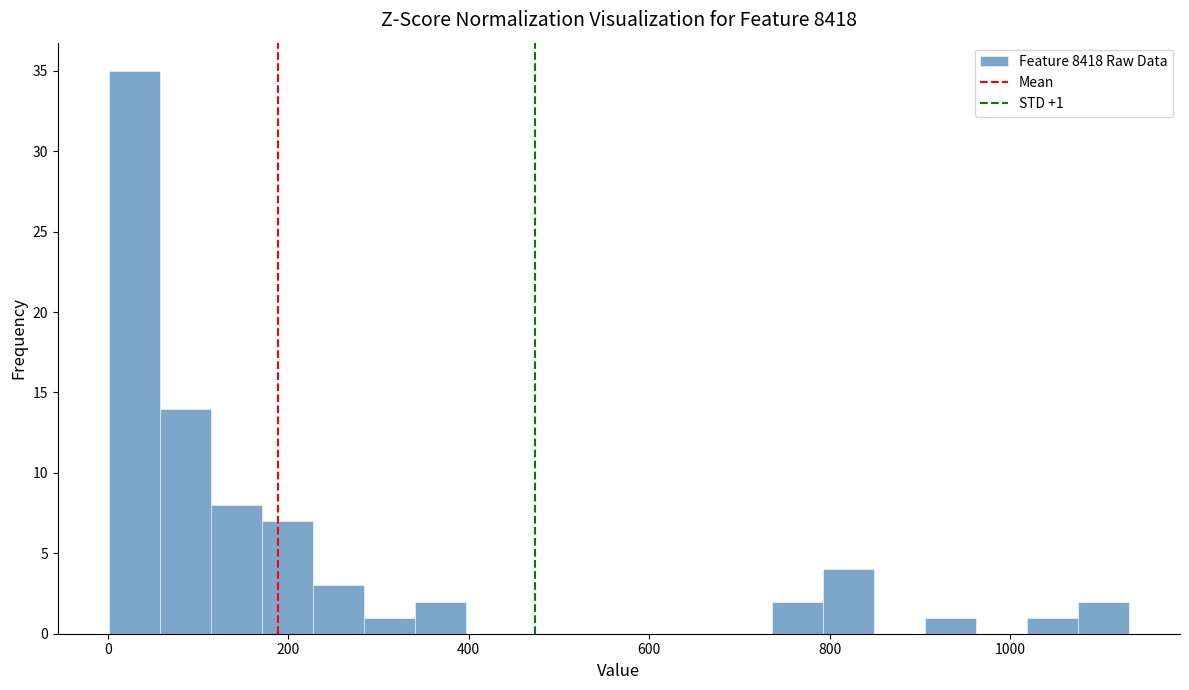

Read against the x-axis, roughly where is the centre of the tallest bar?

20